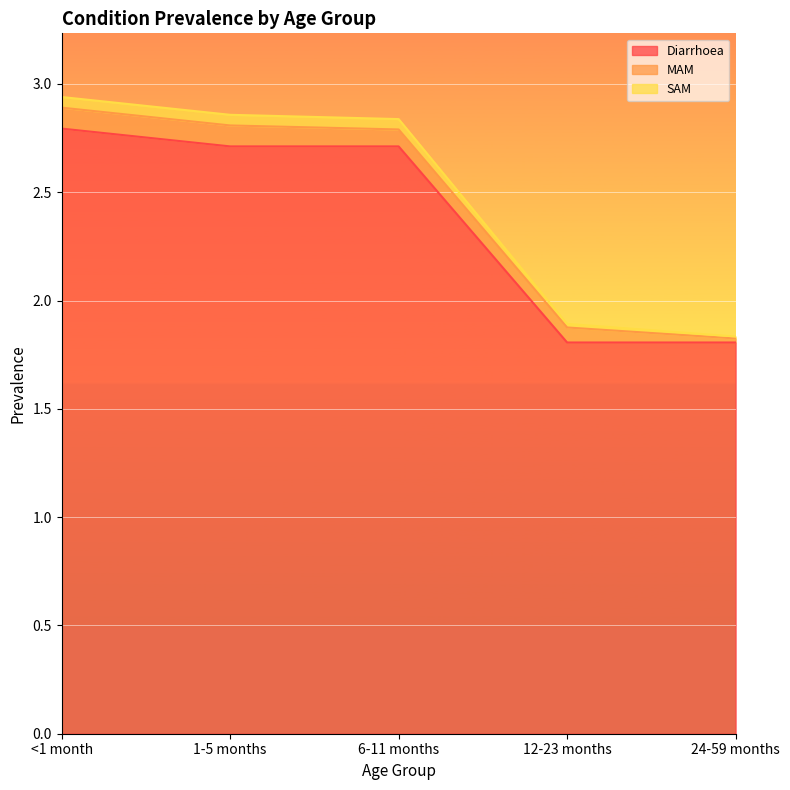

The value of Diarrhoea at <1 month is 1.5. True or false?

False